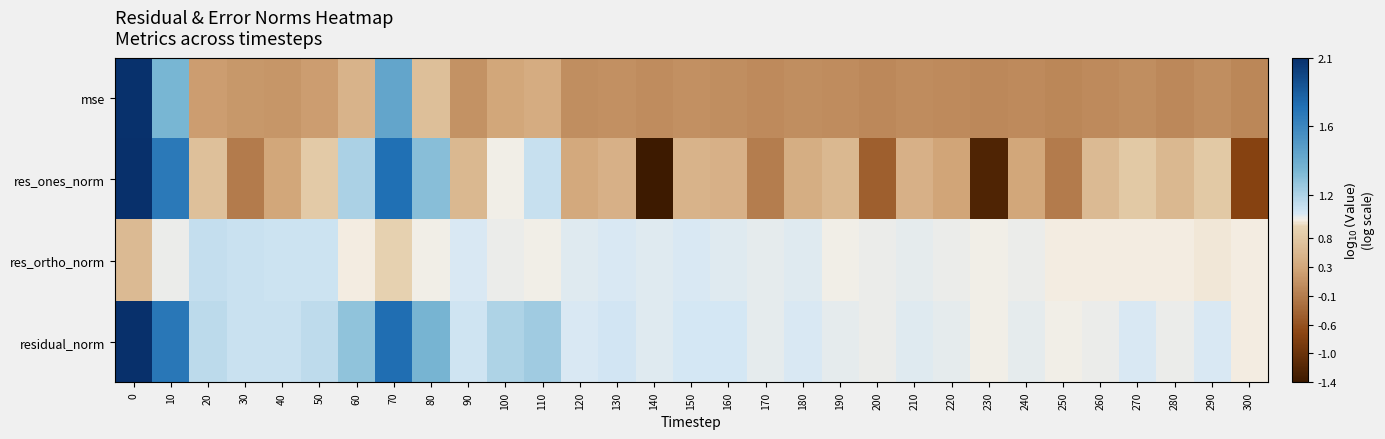

Reading right to left, what are all the values shown in this chart?

mse: 300=-0.0	290=0.1	280=0.0	270=0.1	260=0.0	250=-0.0	240=0.0	230=-0.0	220=0.0	210=0.0	200=0.0	190=0.0	180=0.1	170=0.0	160=0.1	150=0.1	140=0.0	130=0.1	120=0.1	110=0.4	100=0.3	90=0.1	80=0.6	70=1.5	60=0.5	50=0.2	40=0.1	30=0.1	20=0.2	10=1.4	0=2.1
res_ones_norm: 300=-0.7	290=0.8	280=0.5	270=0.8	260=0.6	250=-0.1	240=0.3	230=-1.3	220=0.3	210=0.4	200=-0.4	190=0.5	180=0.4	170=-0.1	160=0.4	150=0.5	140=-1.4	130=0.4	120=0.3	110=1.1	100=1.0	90=0.5	80=1.3	70=1.8	60=1.2	50=0.8	40=0.3	30=-0.1	20=0.6	10=1.7	0=2.1
res_ortho_norm: 300=1.0	290=1.0	280=1.0	270=1.0	260=1.0	250=1.0	240=1.0	230=1.0	220=1.0	210=1.1	200=1.0	190=1.0	180=1.1	170=1.1	160=1.1	150=1.1	140=1.1	130=1.1	120=1.1	110=1.0	100=1.1	90=1.1	80=1.0	70=0.9	60=1.0	50=1.1	40=1.1	30=1.1	20=1.1	10=1.0	0=0.6
residual_norm: 300=1.0	290=1.1	280=1.0	270=1.1	260=1.0	250=1.0	240=1.1	230=1.0	220=1.1	210=1.1	200=1.0	190=1.1	180=1.1	170=1.1	160=1.1	150=1.1	140=1.1	130=1.1	120=1.1	110=1.2	100=1.2	90=1.1	80=1.4	70=1.8	60=1.3	50=1.1	40=1.1	30=1.1	20=1.1	10=1.7	0=2.1